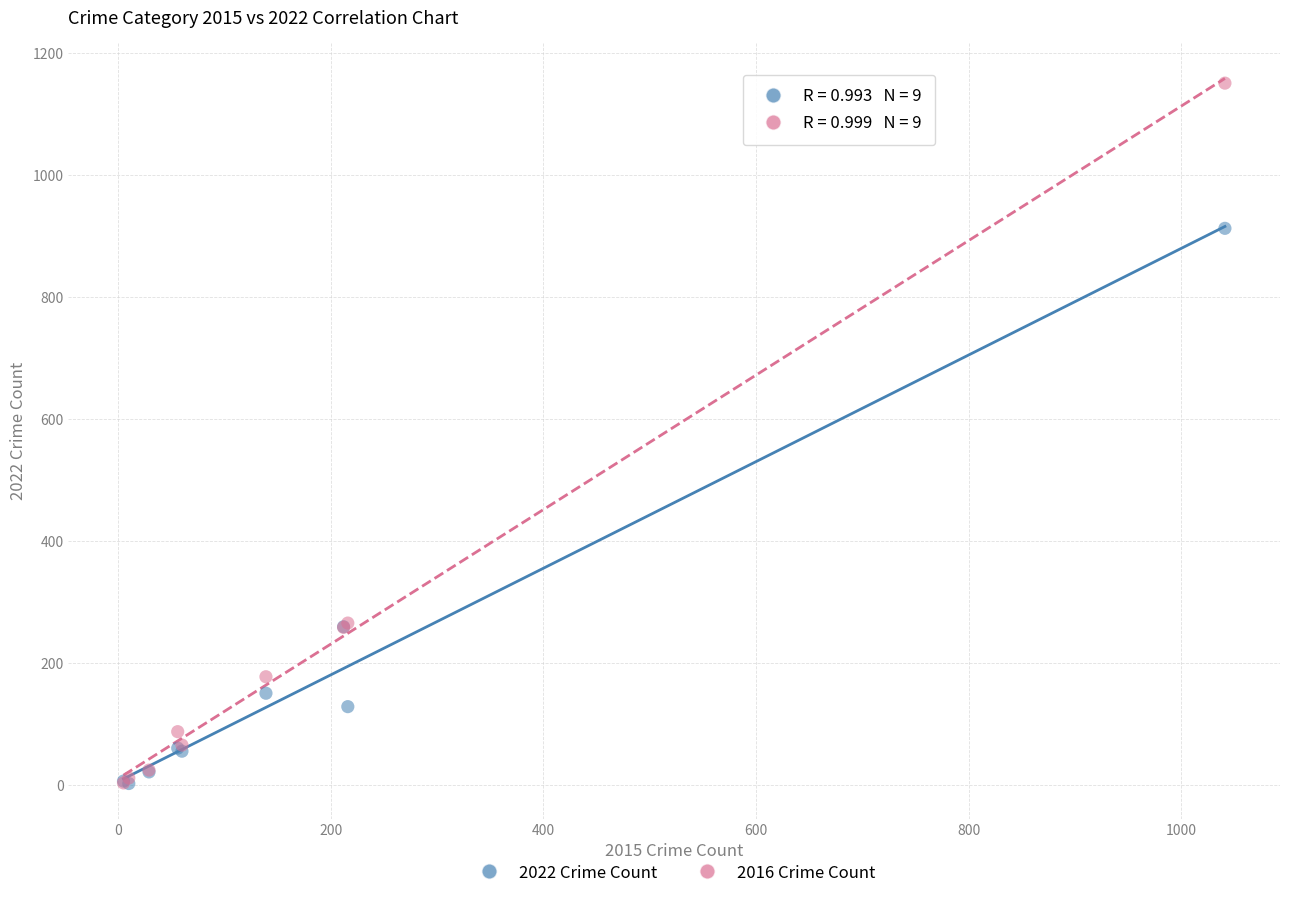

What are all the series names shown in the legend?

2022 Crime Count, 2016 Crime Count